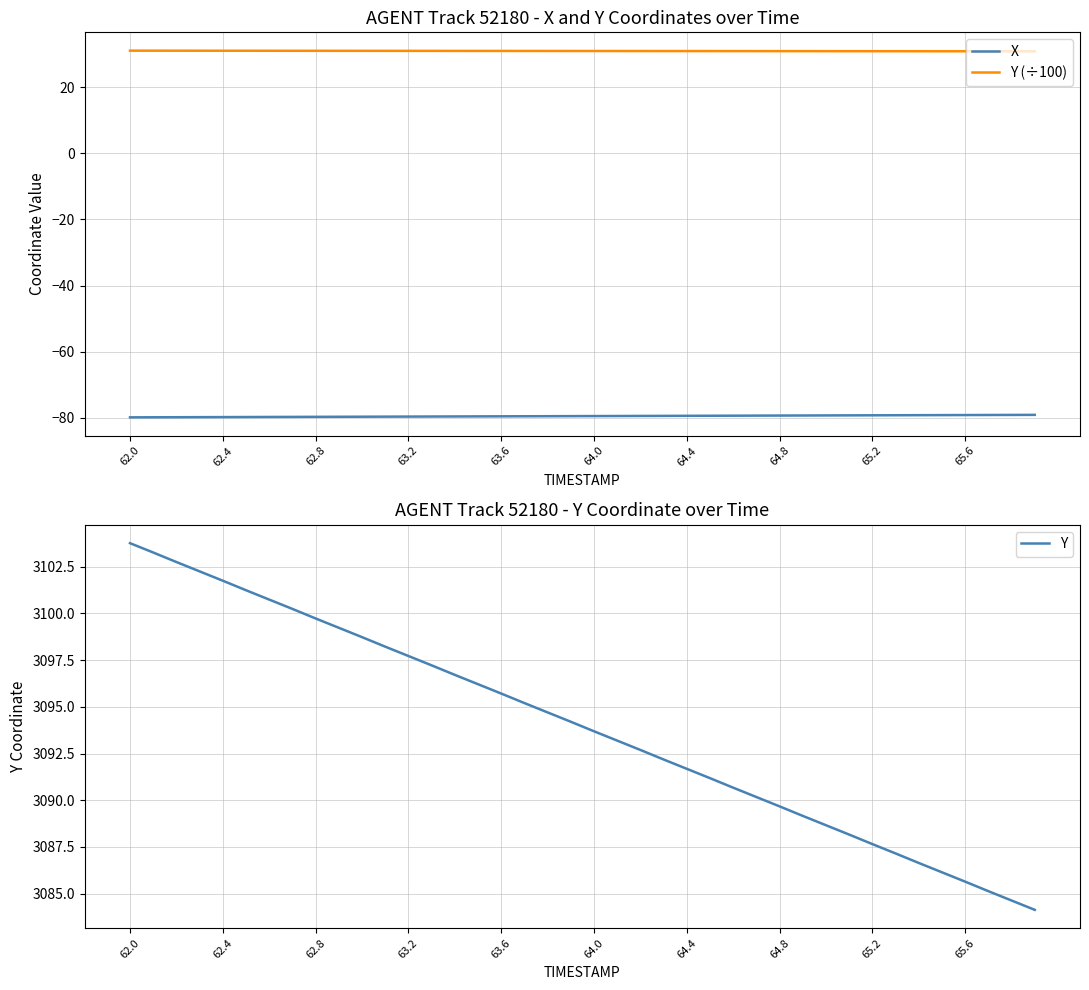

What is the lowest value of the X series?

-79.8